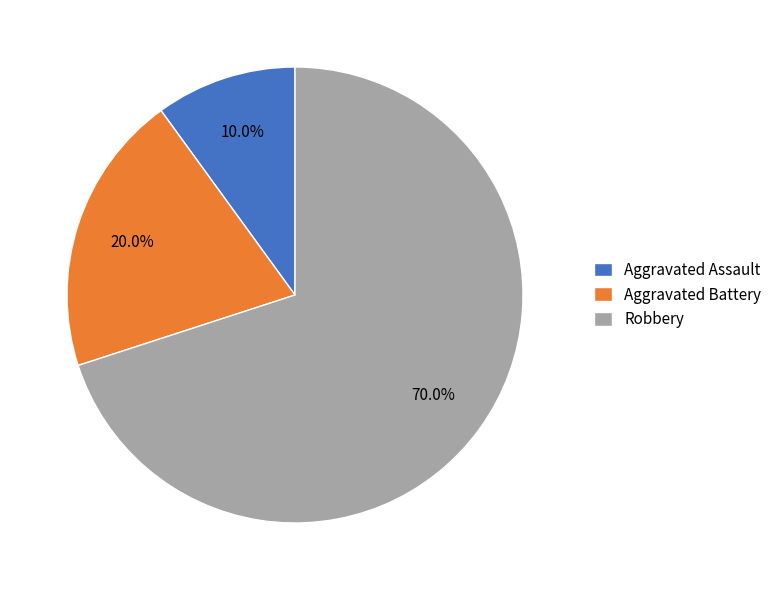

What percentage is NOT represented by Robbery?

30.0%